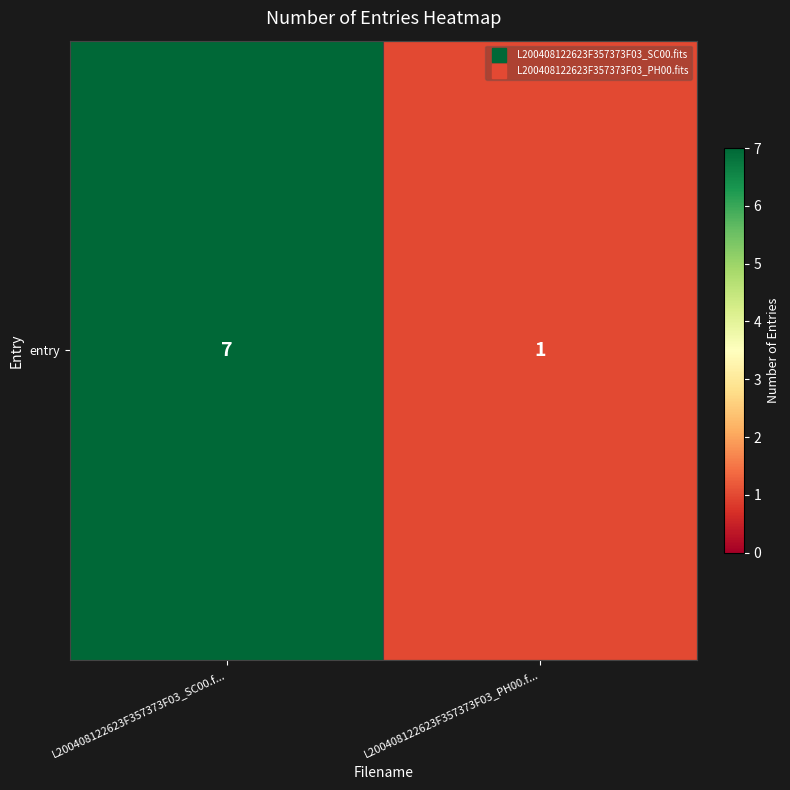

What is the minimum value shown in the chart?

1